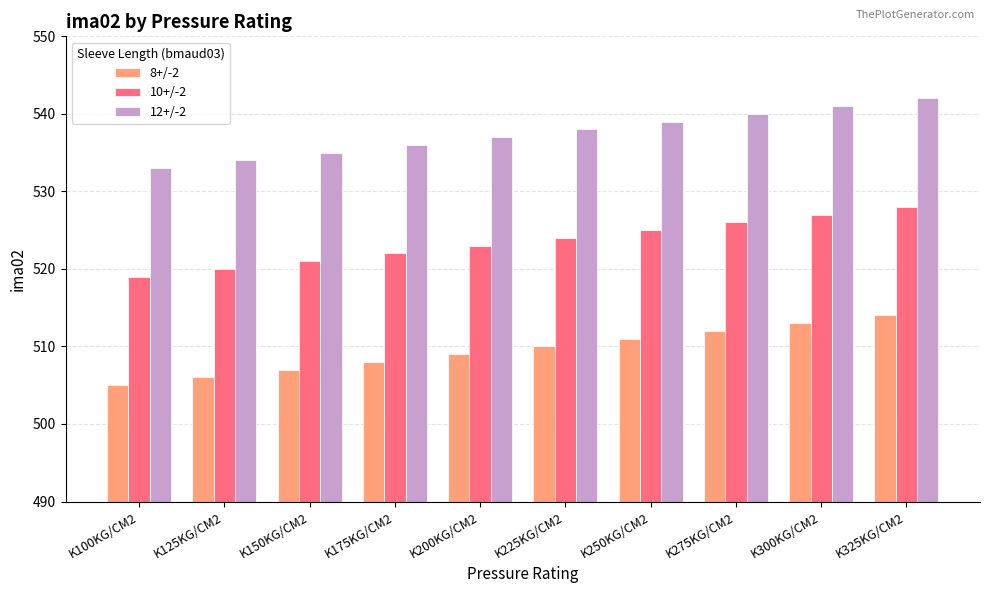

Reading left to right, list all the values displayed in this chart.

8+/-2: K100KG/CM2=505	K125KG/CM2=506	K150KG/CM2=507	K175KG/CM2=508	K200KG/CM2=509	K225KG/CM2=510	K250KG/CM2=511	K275KG/CM2=512	K300KG/CM2=513	K325KG/CM2=514
10+/-2: K100KG/CM2=519	K125KG/CM2=520	K150KG/CM2=521	K175KG/CM2=522	K200KG/CM2=523	K225KG/CM2=524	K250KG/CM2=525	K275KG/CM2=526	K300KG/CM2=527	K325KG/CM2=528
12+/-2: K100KG/CM2=533	K125KG/CM2=534	K150KG/CM2=535	K175KG/CM2=536	K200KG/CM2=537	K225KG/CM2=538	K250KG/CM2=539	K275KG/CM2=540	K300KG/CM2=541	K325KG/CM2=542